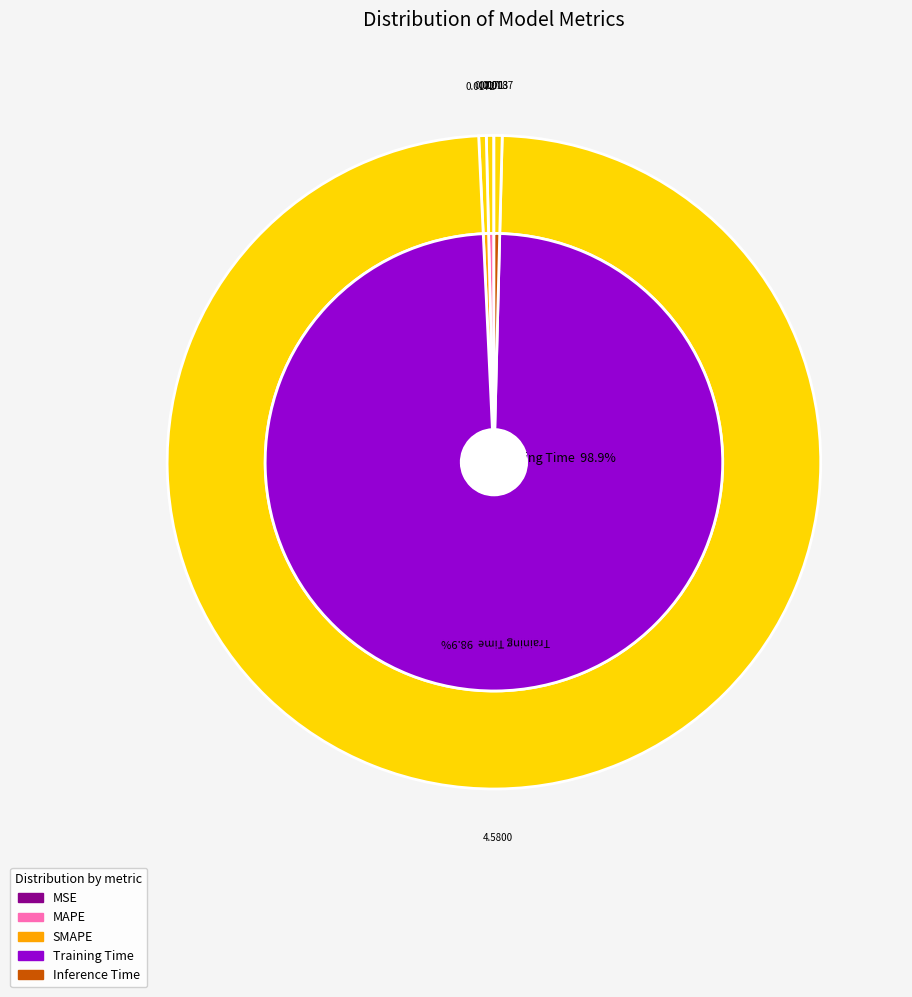

How much of the chart is everything except SMAPE?

99.6%